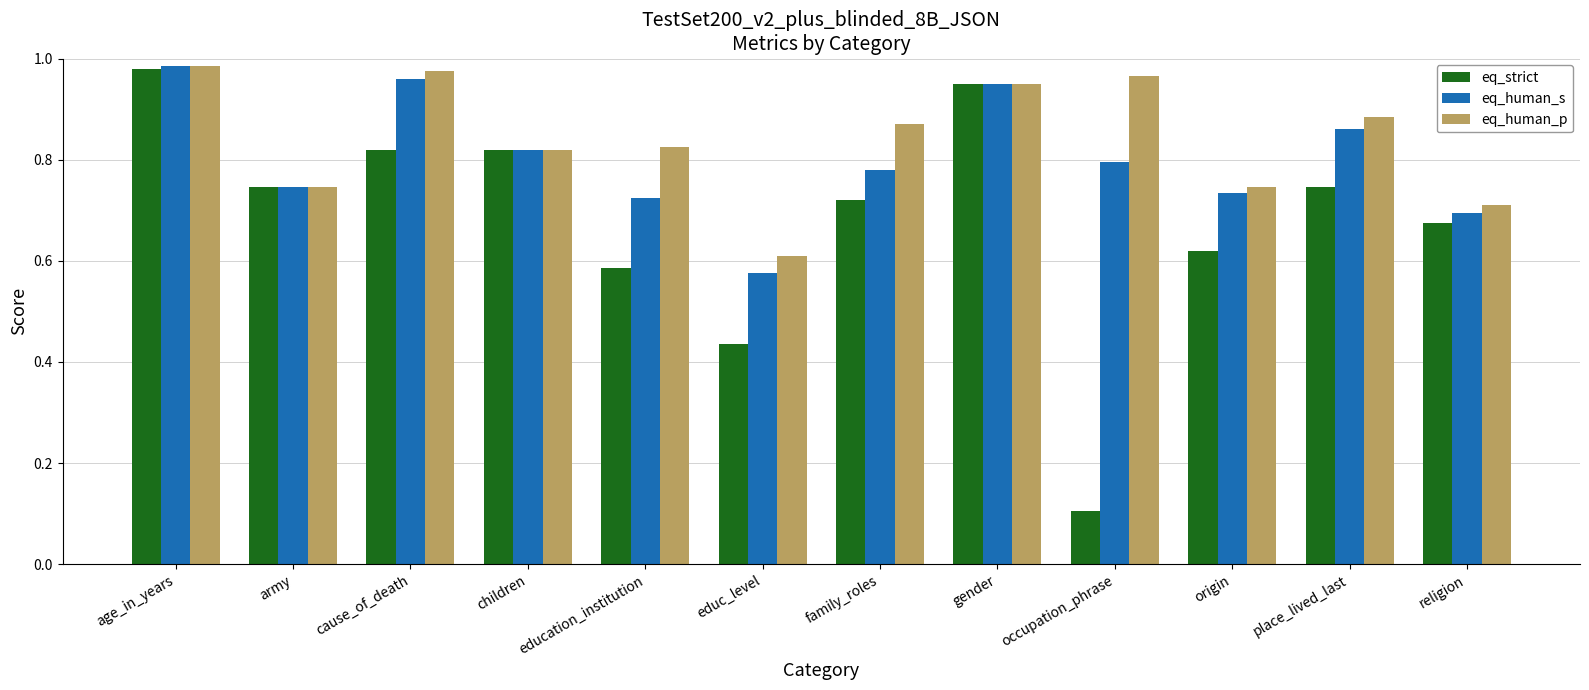

Which series has the widest spread of values?

eq_strict